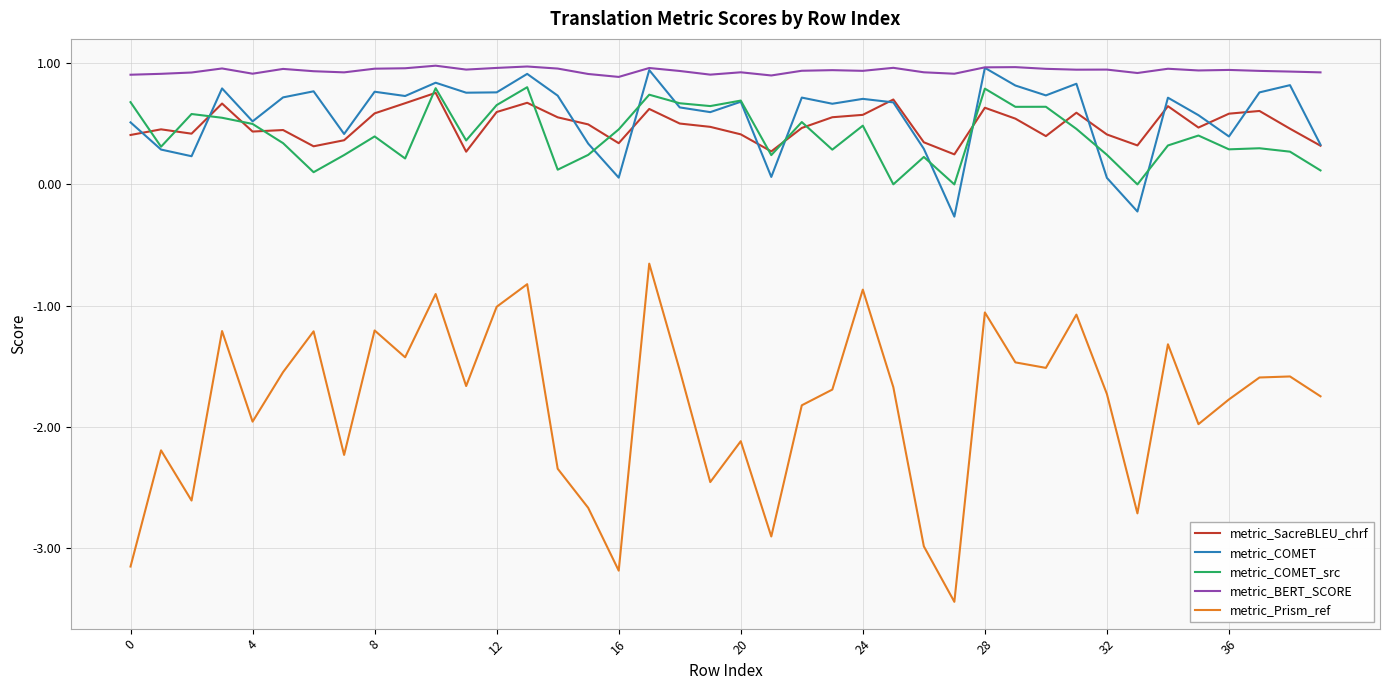

What is the highest value of the metric_BERT_SCORE series?

1.0